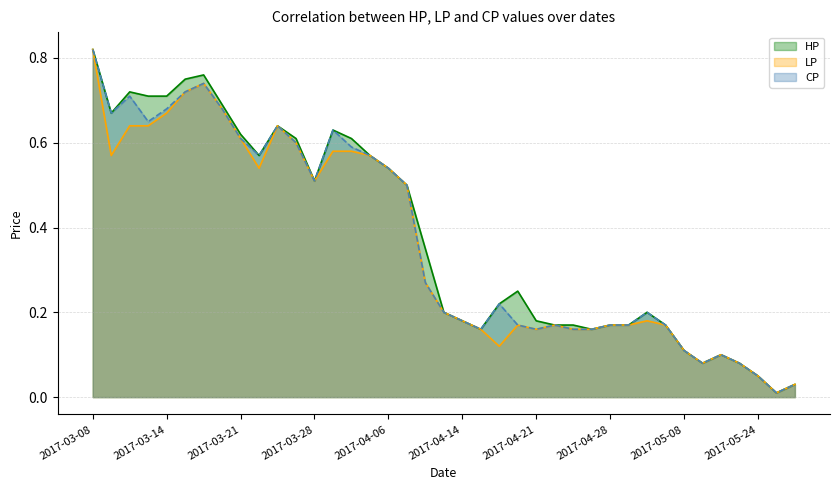

At which category is the sum across all series the highest?

2017-03-08